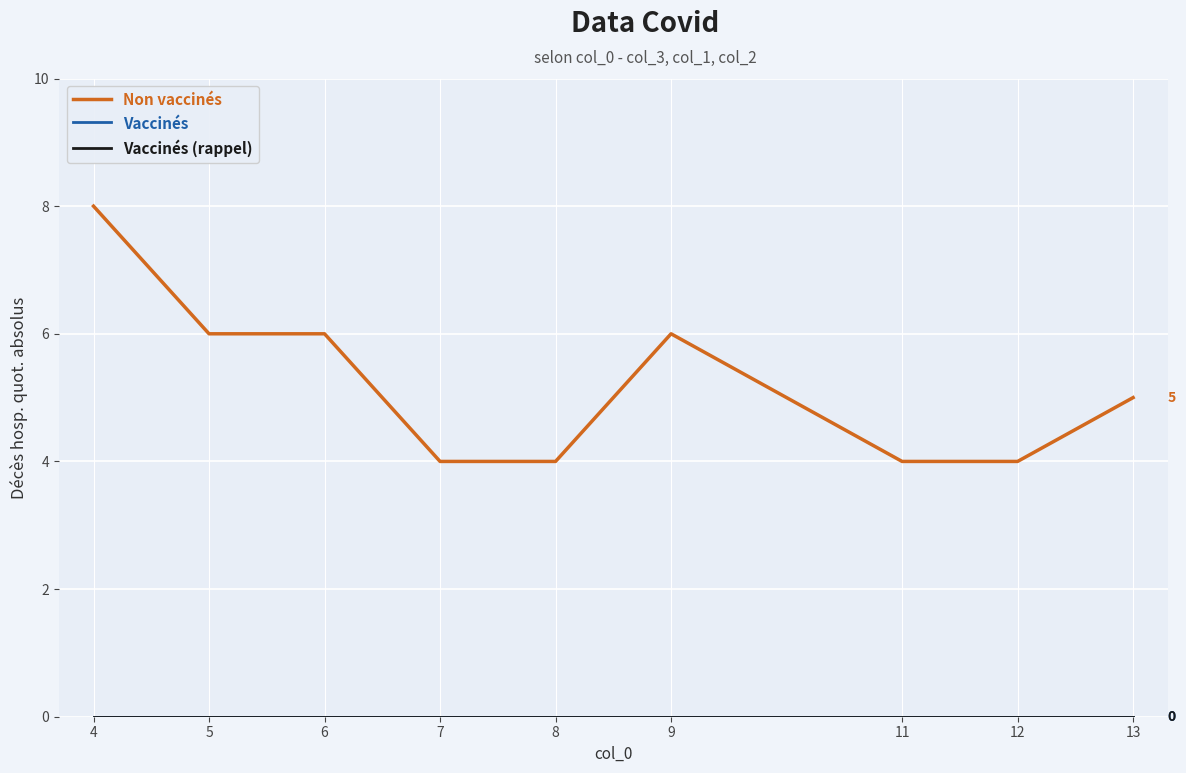

Does the chart have visible grid lines?

Yes